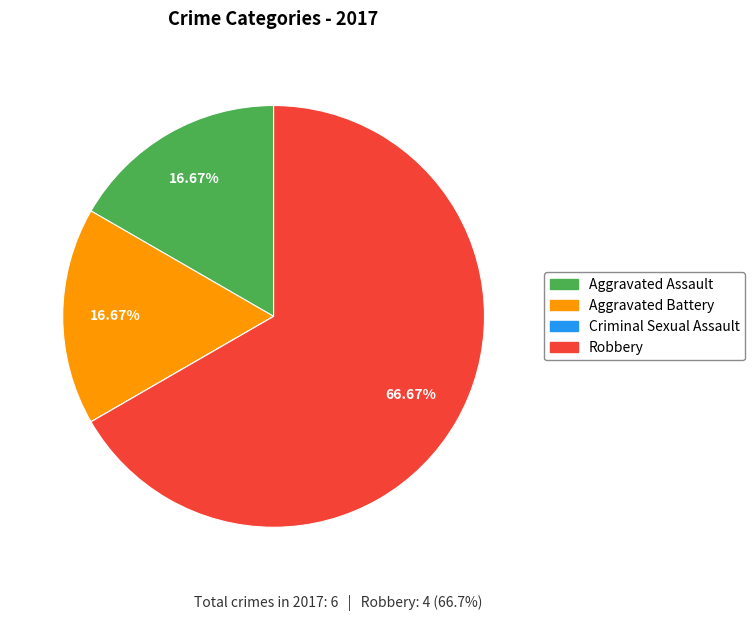

To the nearest percent, what is the average slice percentage?

25%